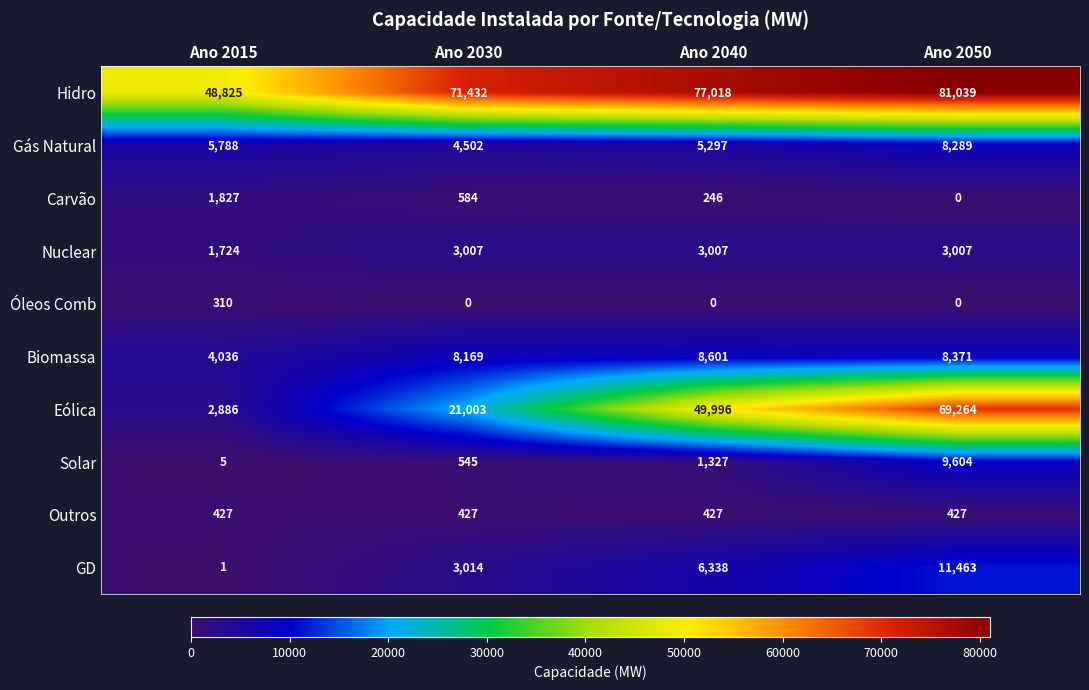

What is the spread (max minus min) of values at Ano 2040?

77018